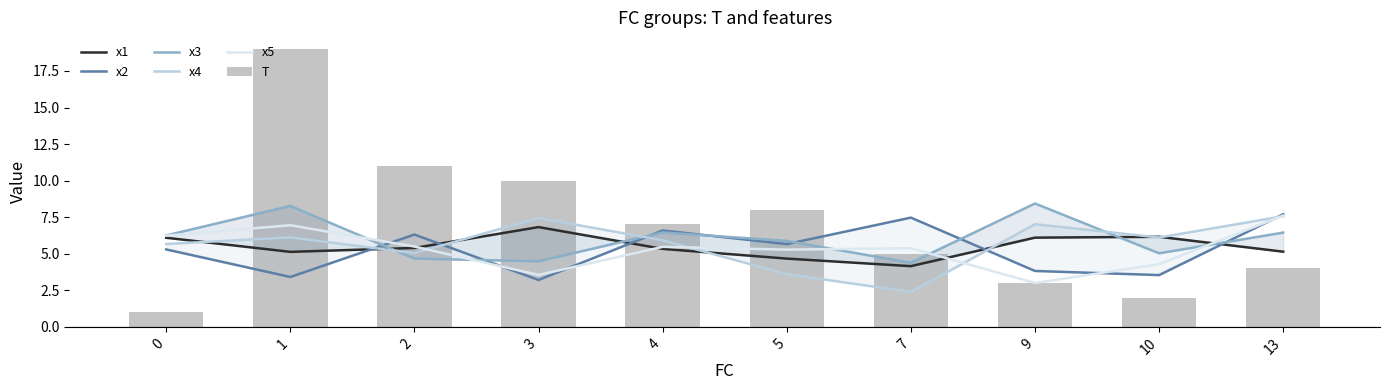

What is the value of the T bar at the 4th from the left?

10.0